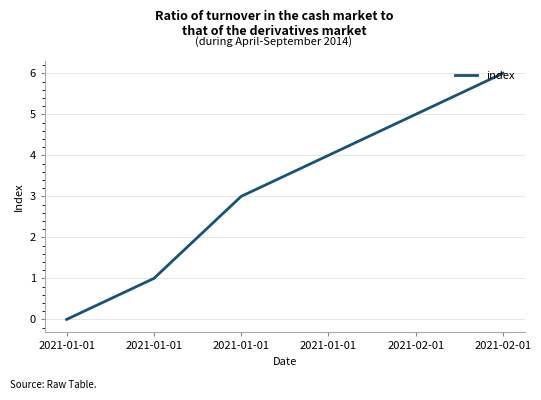

What is the difference between the maximum and minimum values?

6